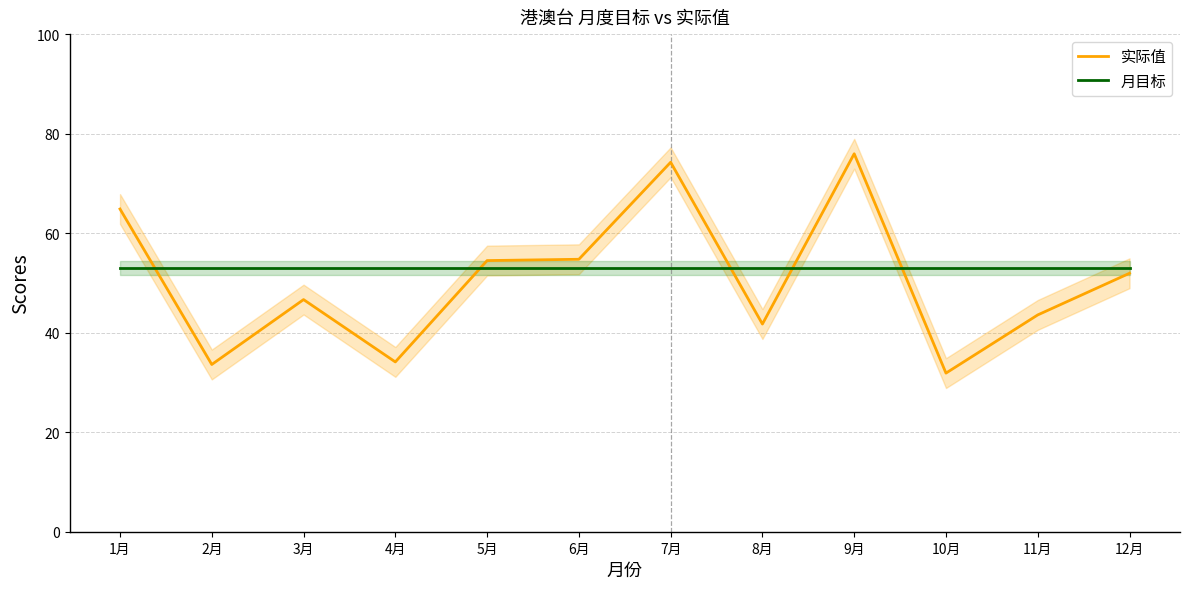

What is the lowest value of the 实际值 series?

31.9